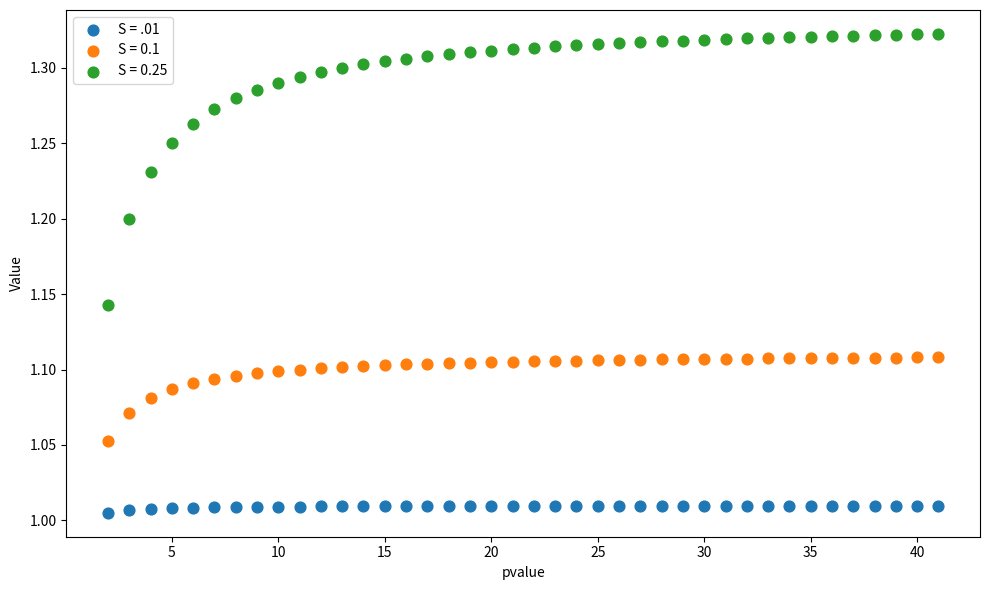

Across all data points, what is the range of Y values (max minus min)?

0.3